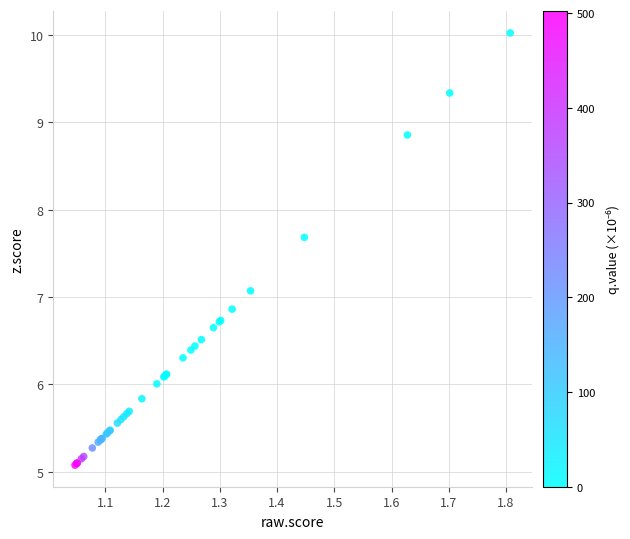

What Y value in the scatter plot is closest to 7?

7.1